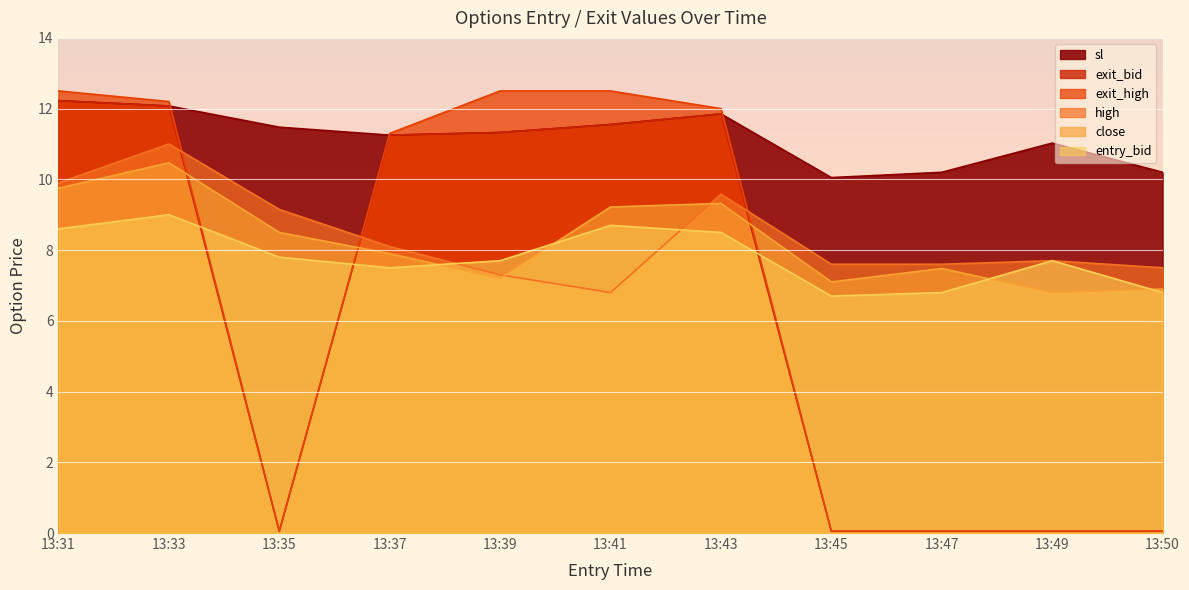

At which label does close reach its peak?

13:33